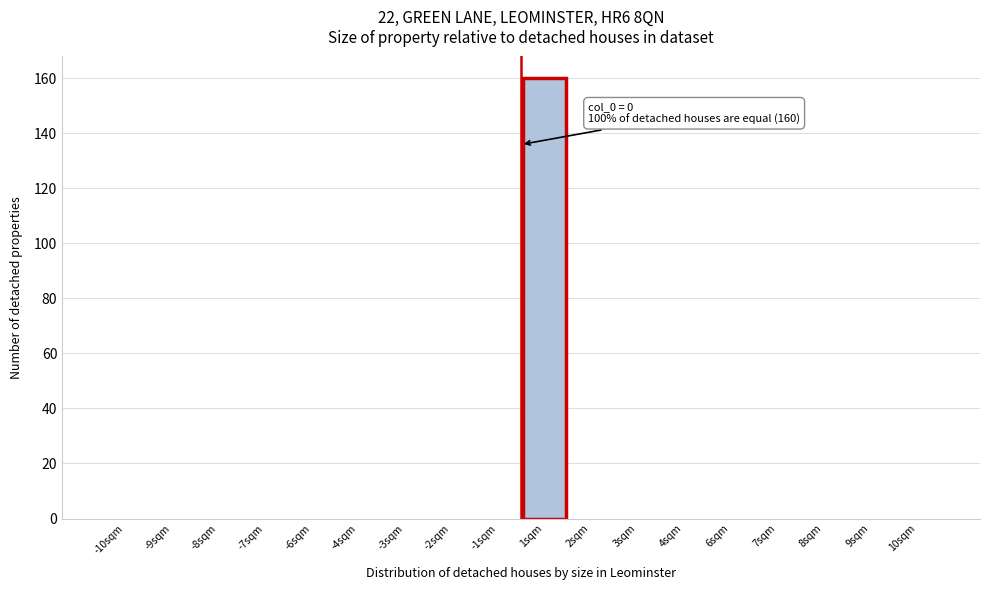

Reading left to right, extract all data points from this chart.

-10sqm=0	-9sqm=0	-8sqm=0	-7sqm=0	-6sqm=0	-4sqm=0	-3sqm=0	-2sqm=0	-1sqm=0	1sqm=160	2sqm=0	3sqm=0	4sqm=0	6sqm=0	7sqm=0	8sqm=0	9sqm=0	10sqm=0